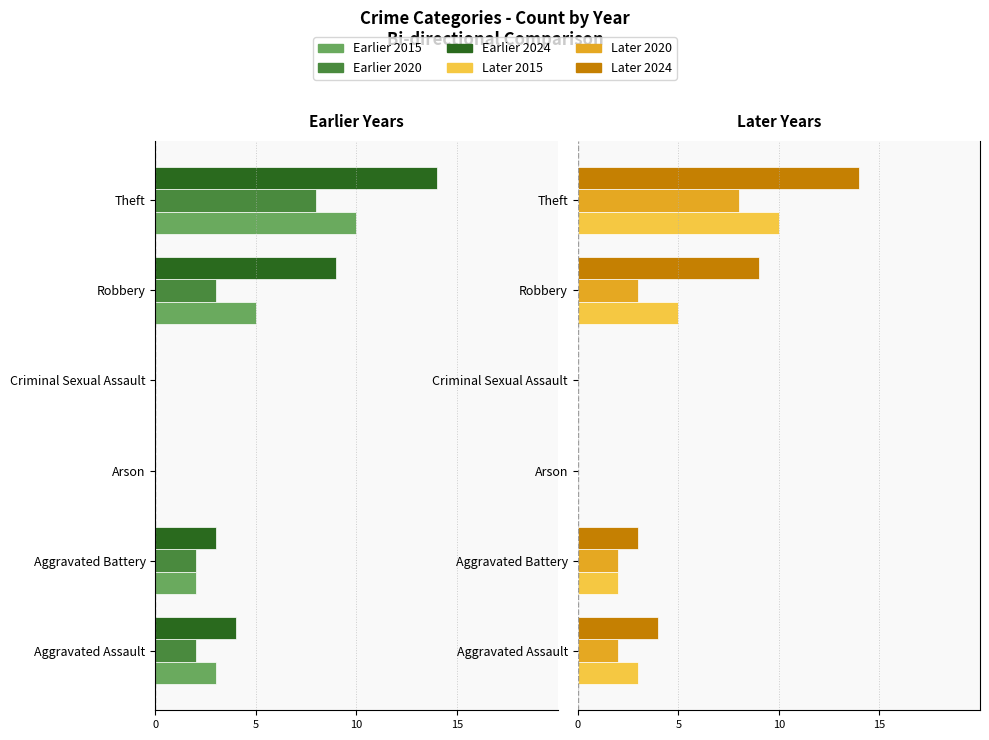

At how many categories does at least one series exceed -5?

5